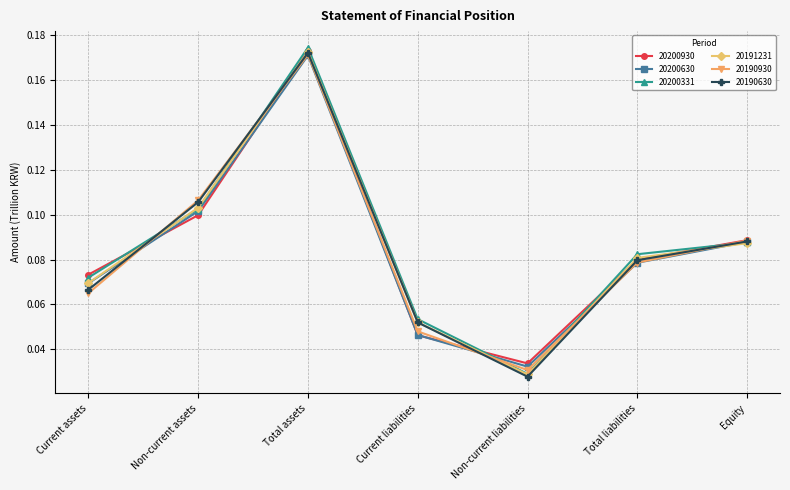

How many lines are shown in the chart?

6